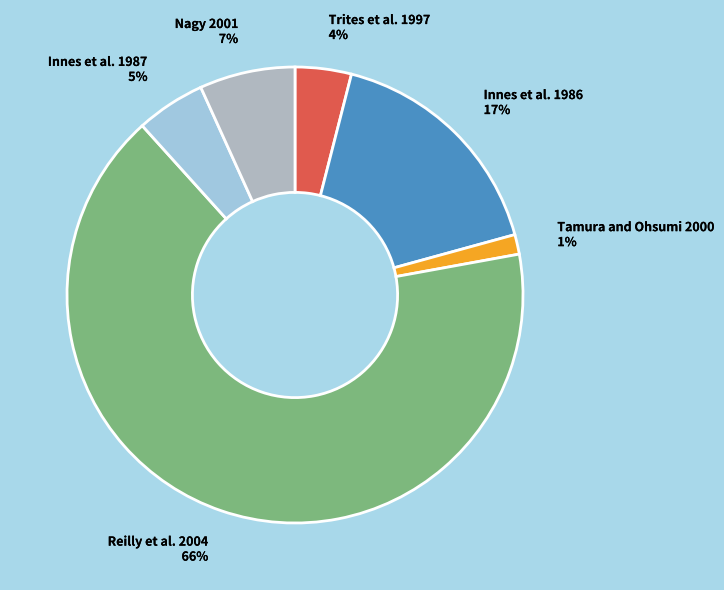

What is the largest slice in the pie chart?

Reilly et al. 2004